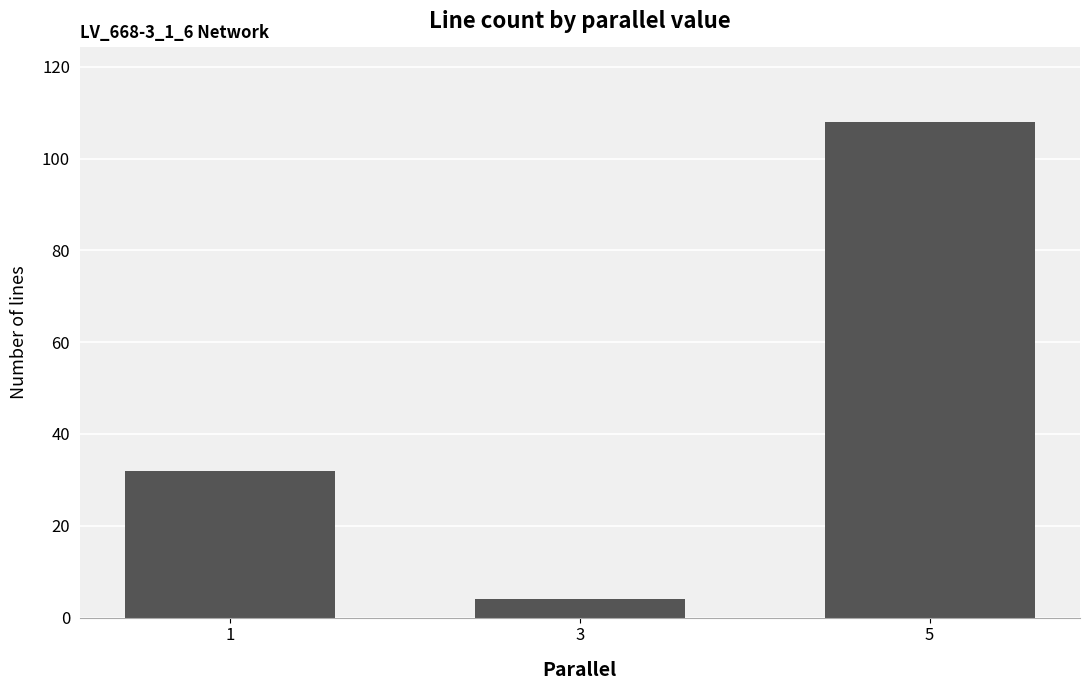

Rank the categories by value from highest to lowest.

5, 1, 3